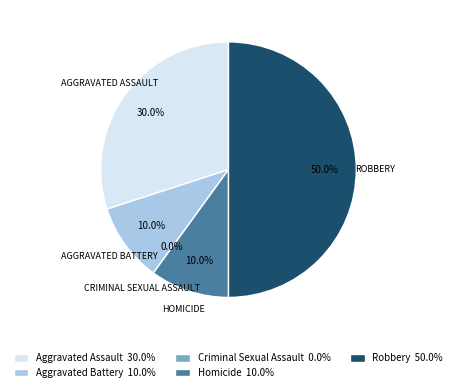

To the nearest percent, what is the difference between the Criminal Sexual Assault and Homicide slice percentages?

10%